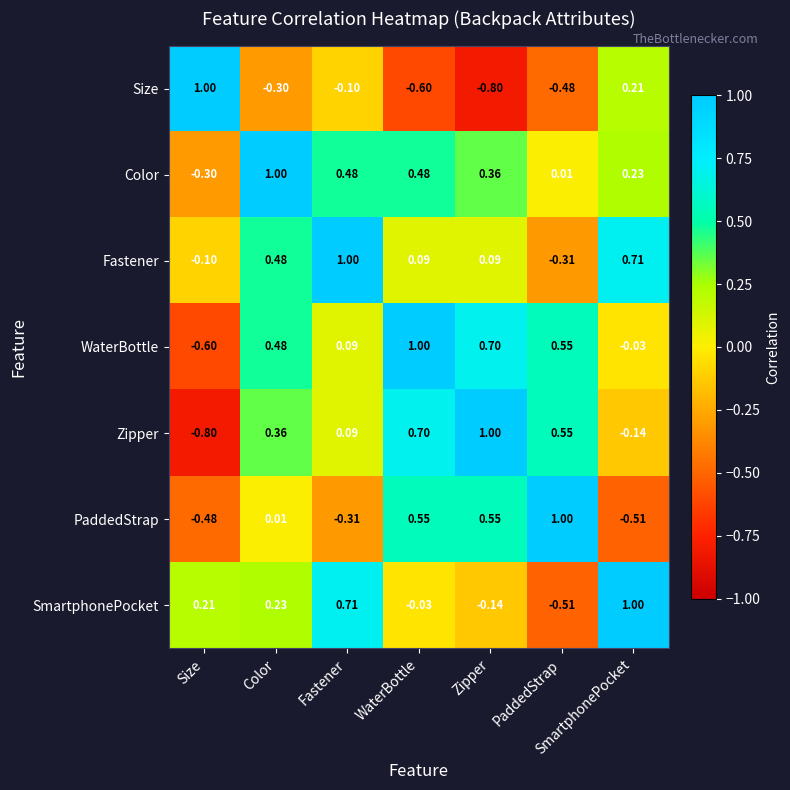

Where does the WaterBottle series first go above 0?

Color